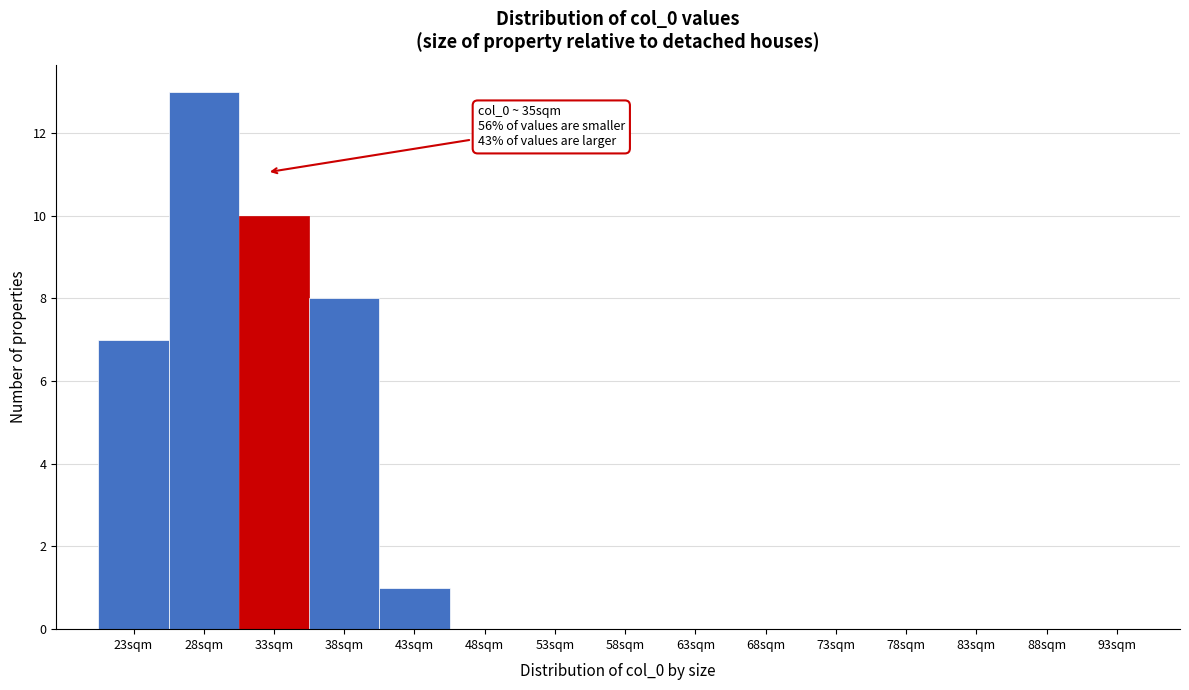

Reading right to left, transcribe all the data shown in this chart.

93sqm=0	88sqm=0	83sqm=0	78sqm=0	73sqm=0	68sqm=0	63sqm=0	58sqm=0	53sqm=0	48sqm=0	43sqm=1	38sqm=8	33sqm=10	28sqm=13	23sqm=7